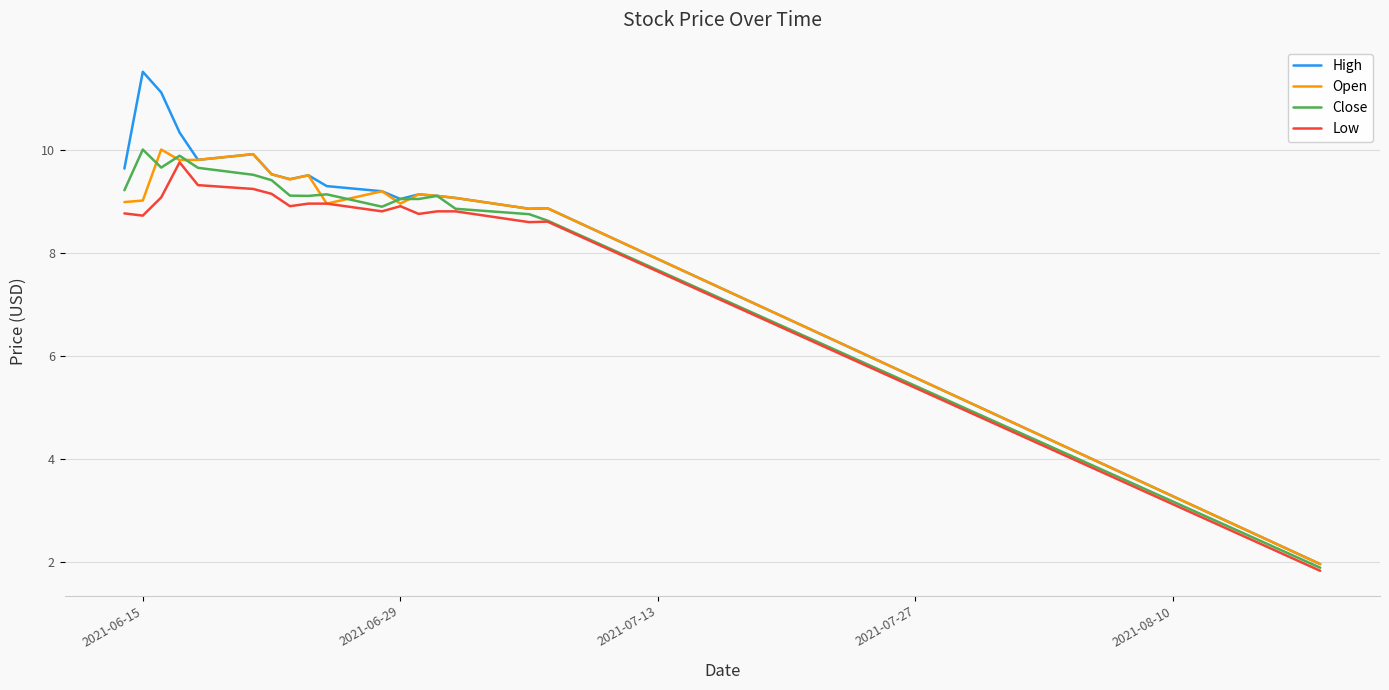

Which series has the largest range (max minus min)?

High